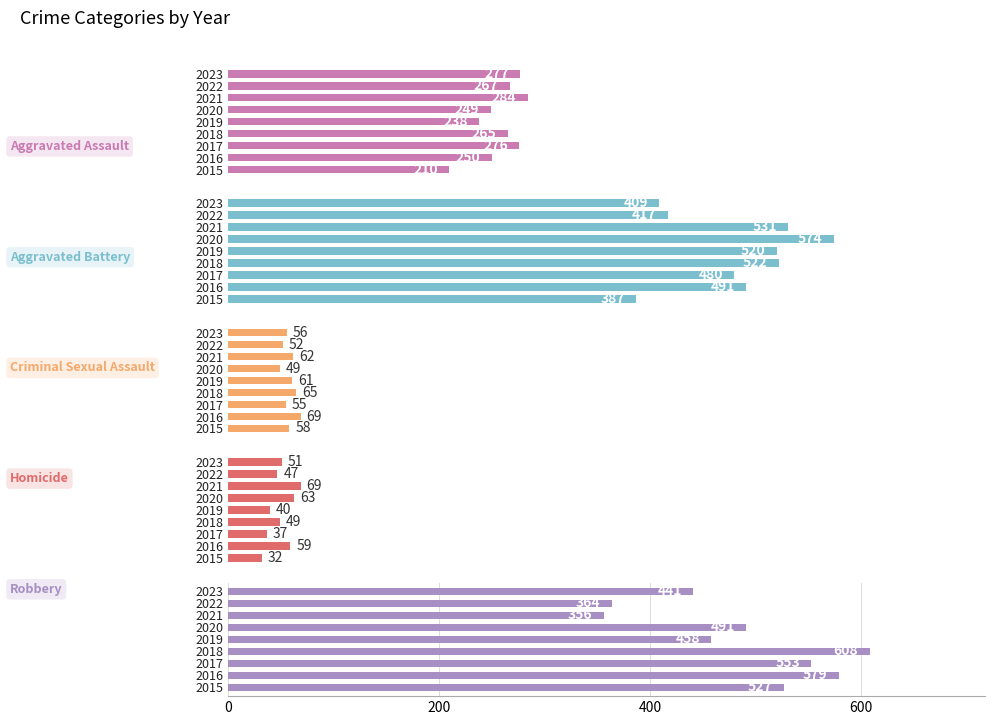

What is the sum of all Aggravated Assault values?

2316